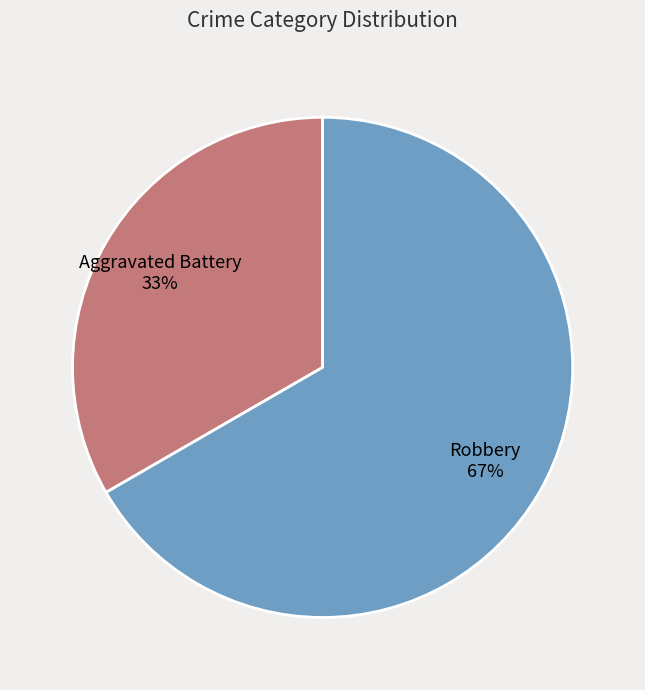

What percentage is the Aggravated Battery slice, to the nearest percent?

33%